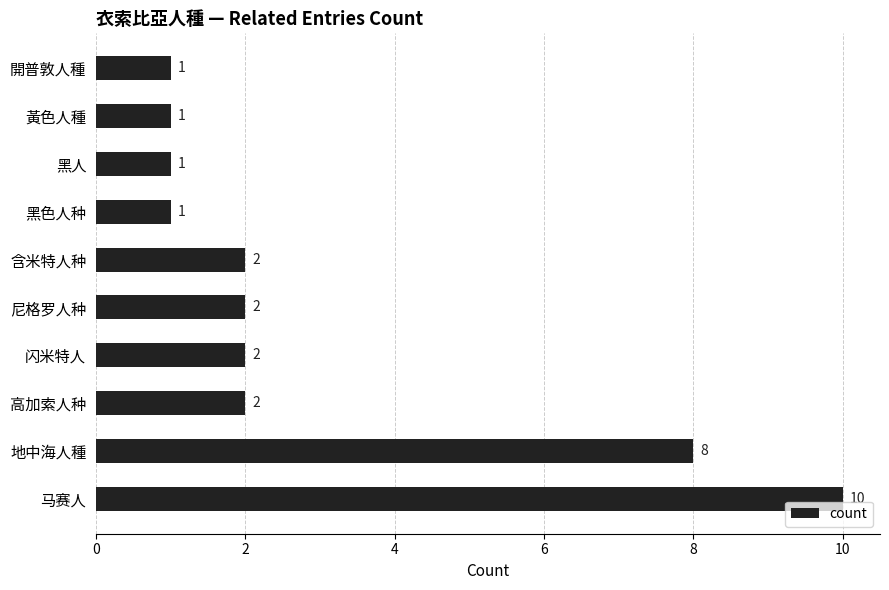

What is the sum of the values at 含米特人种 and 黃色人種?

3